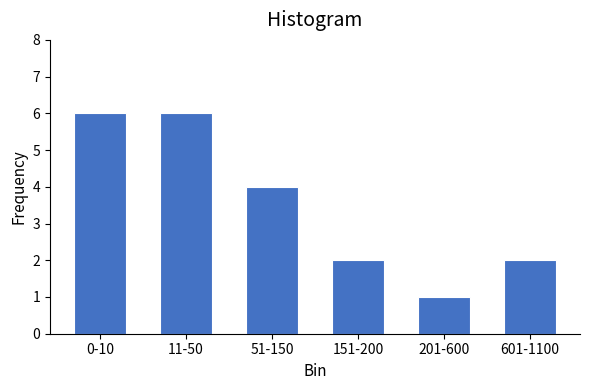

Reading left to right, transcribe all the data shown in this chart.

6	6	4	2	1	2